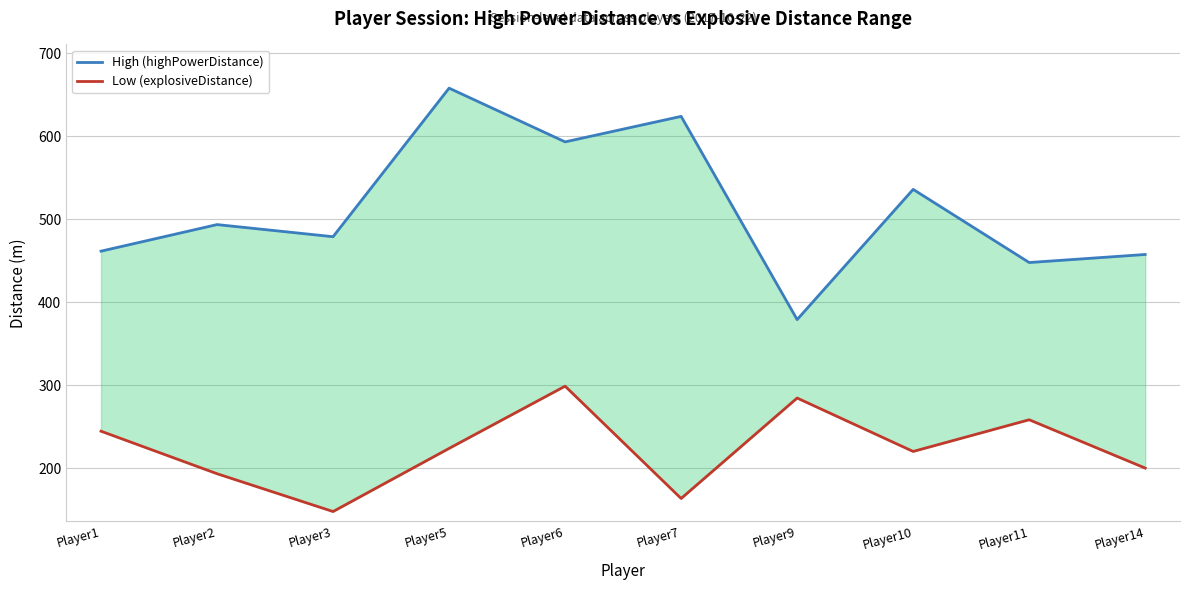

What is the sum of all High (highPowerDistance) values?

5128.9